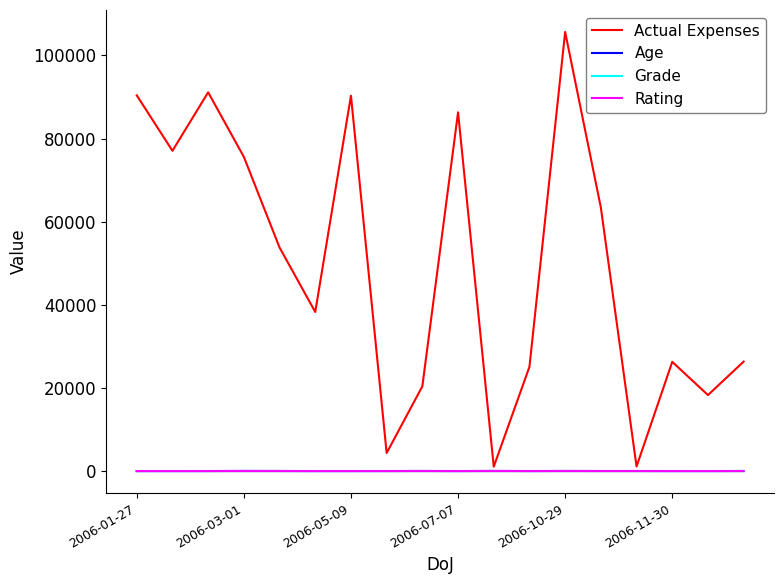

What is the greatest value displayed?

105643